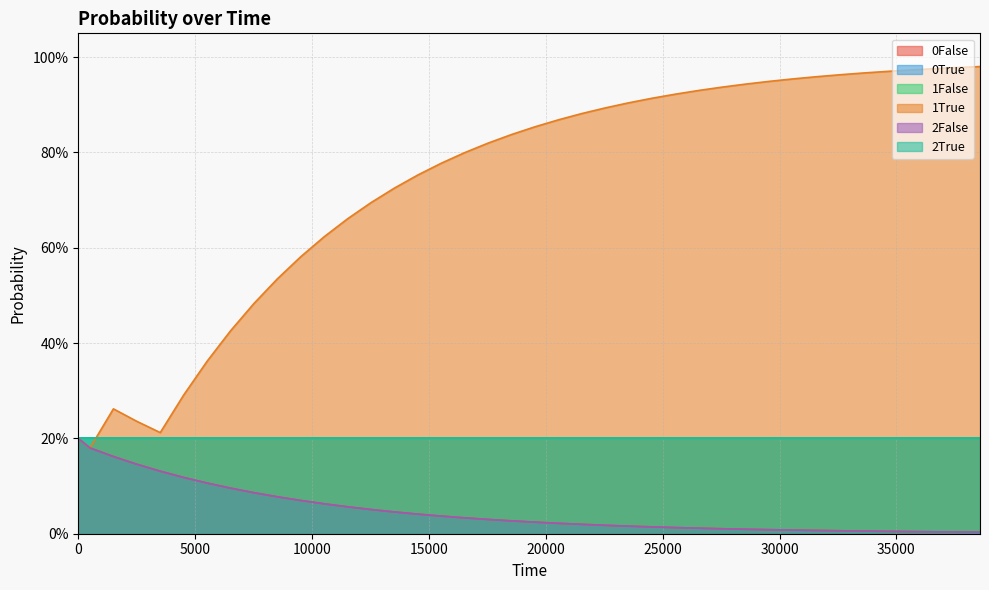

Is it true that 1True equals 0.4 at 10000?

False